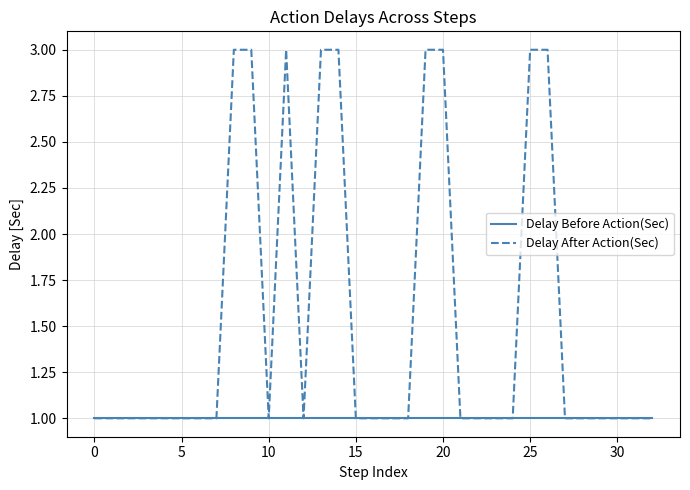

Which series has the largest total across all categories?

Delay After Action(Sec)